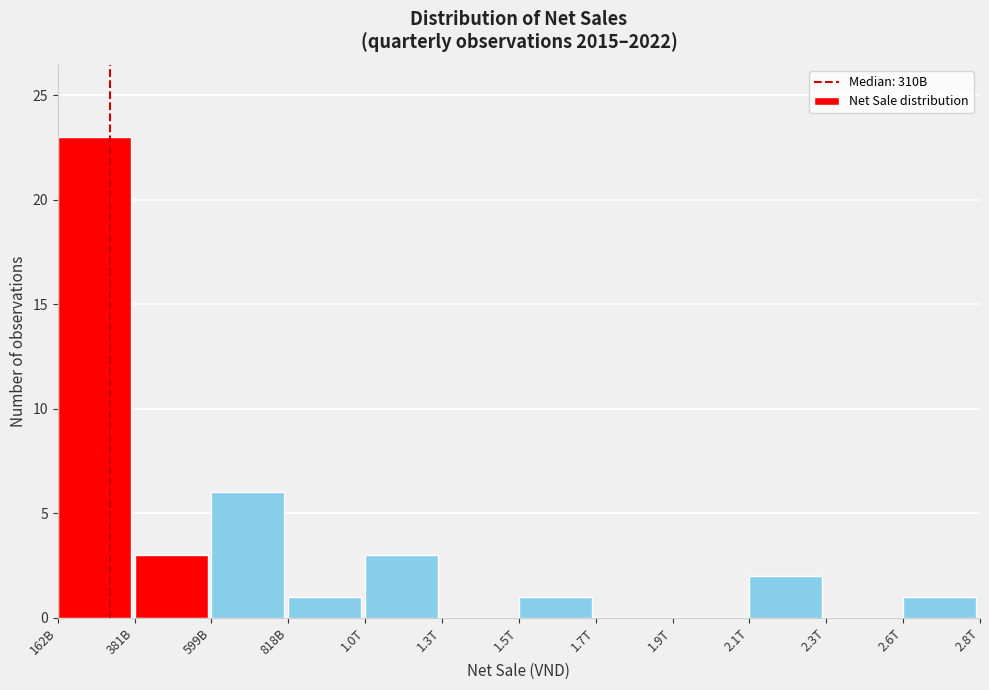

Reading left to right, extract all data points from this chart.

162B=23	381B=3	599B=6	818B=1	1.0T=3	1.3T=0	1.5T=1	1.7T=0	1.9T=0	2.1T=2	2.3T=0	2.6T=1